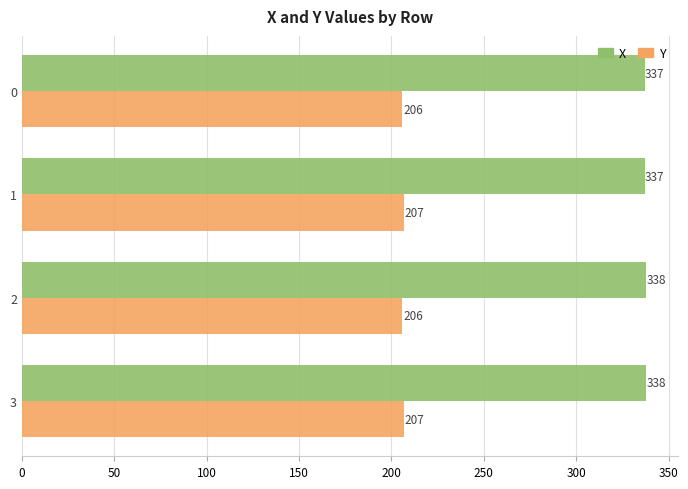

What is the spread (max minus min) of values at 0?

131